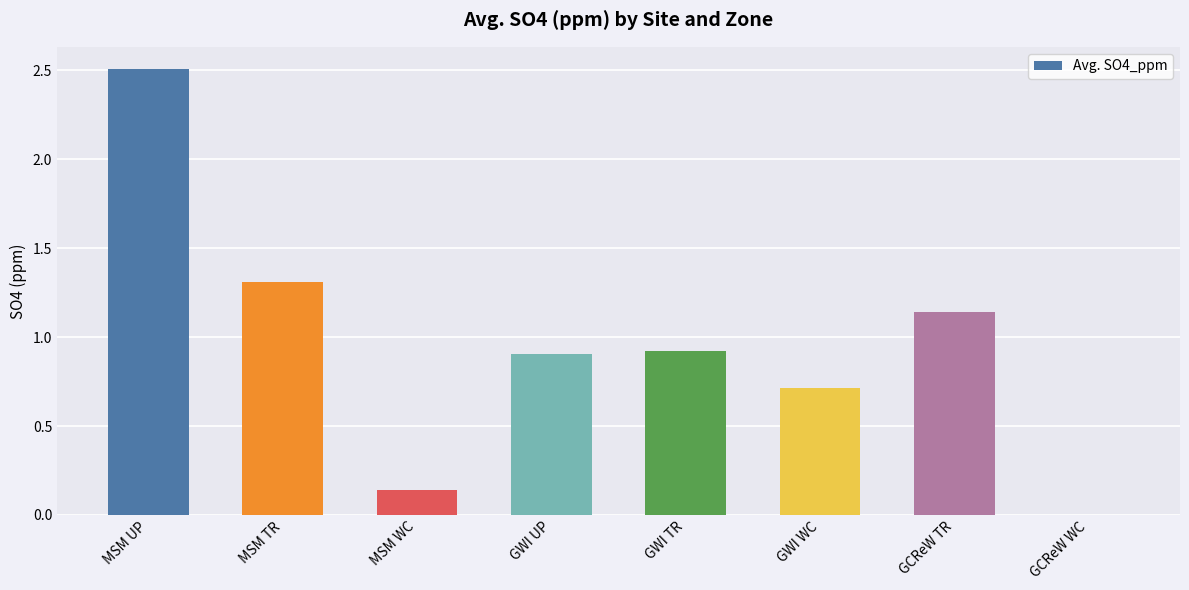

What is the change in value from MSM UP to GCReW TR?

-1.4